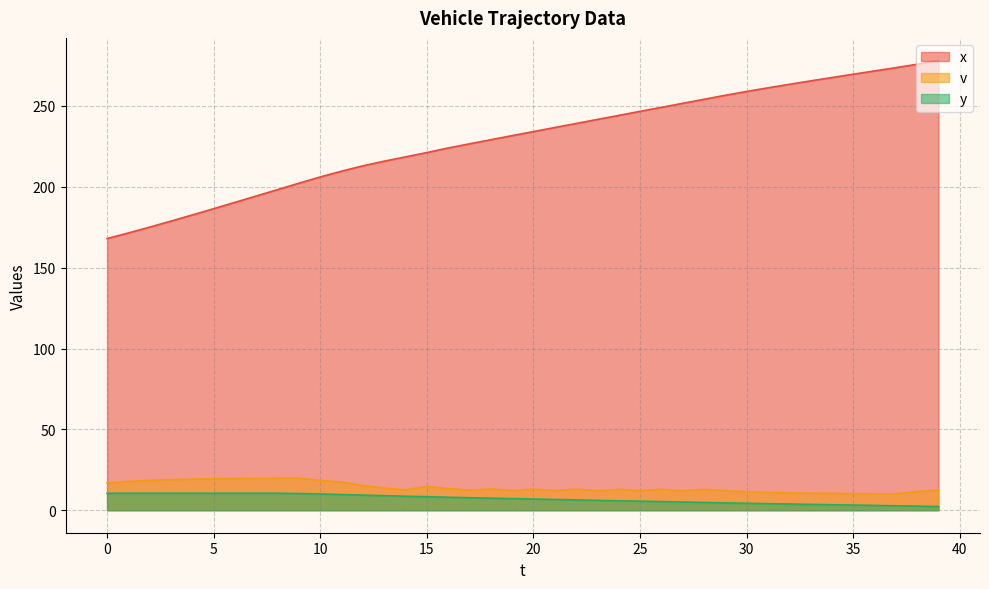

What is the value of the x point at the 23rd from the left?

239.2